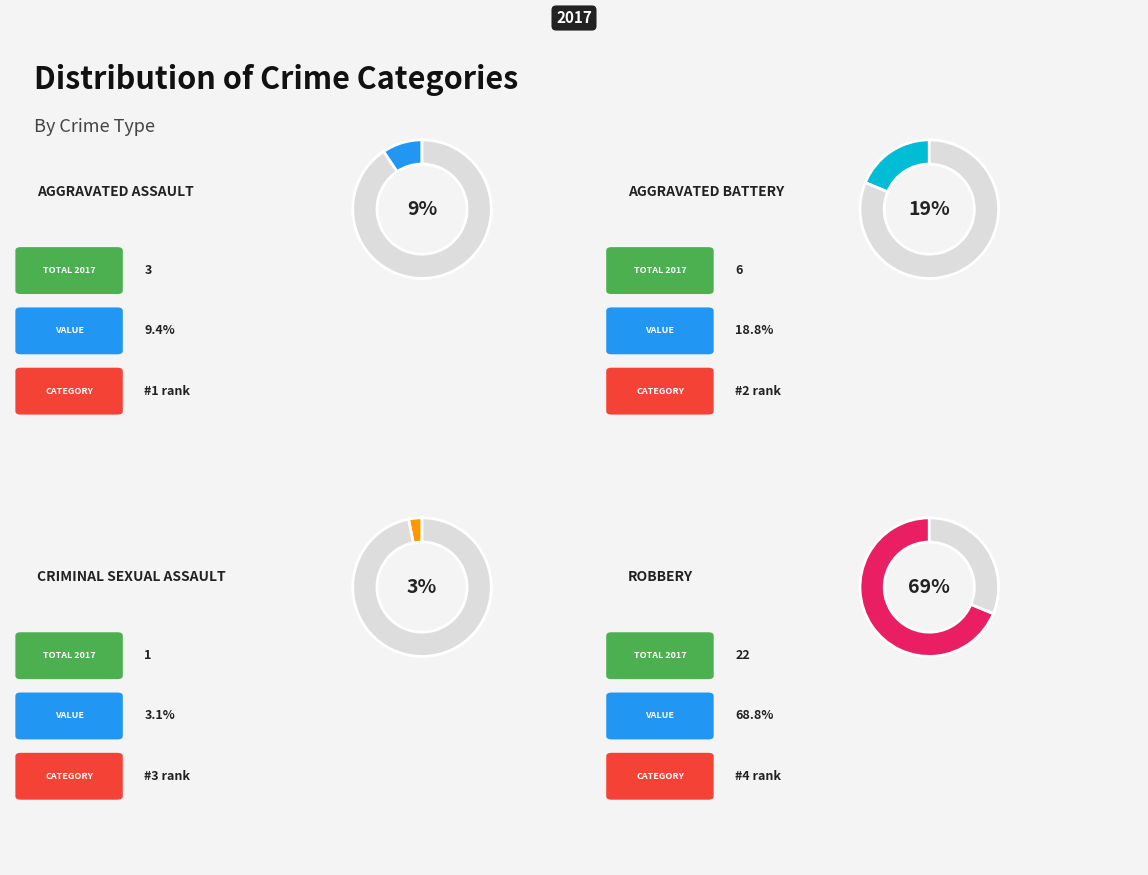

Is it true that Criminal Sexual Assault is 15% of the pie?

False